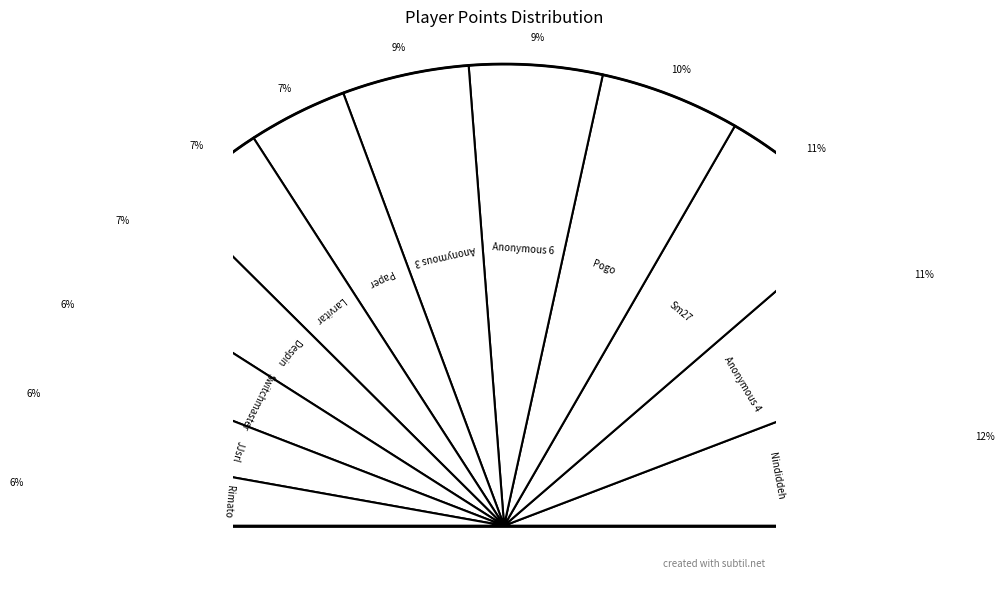

What percentage is the Despin slice, to the nearest percent?

7%